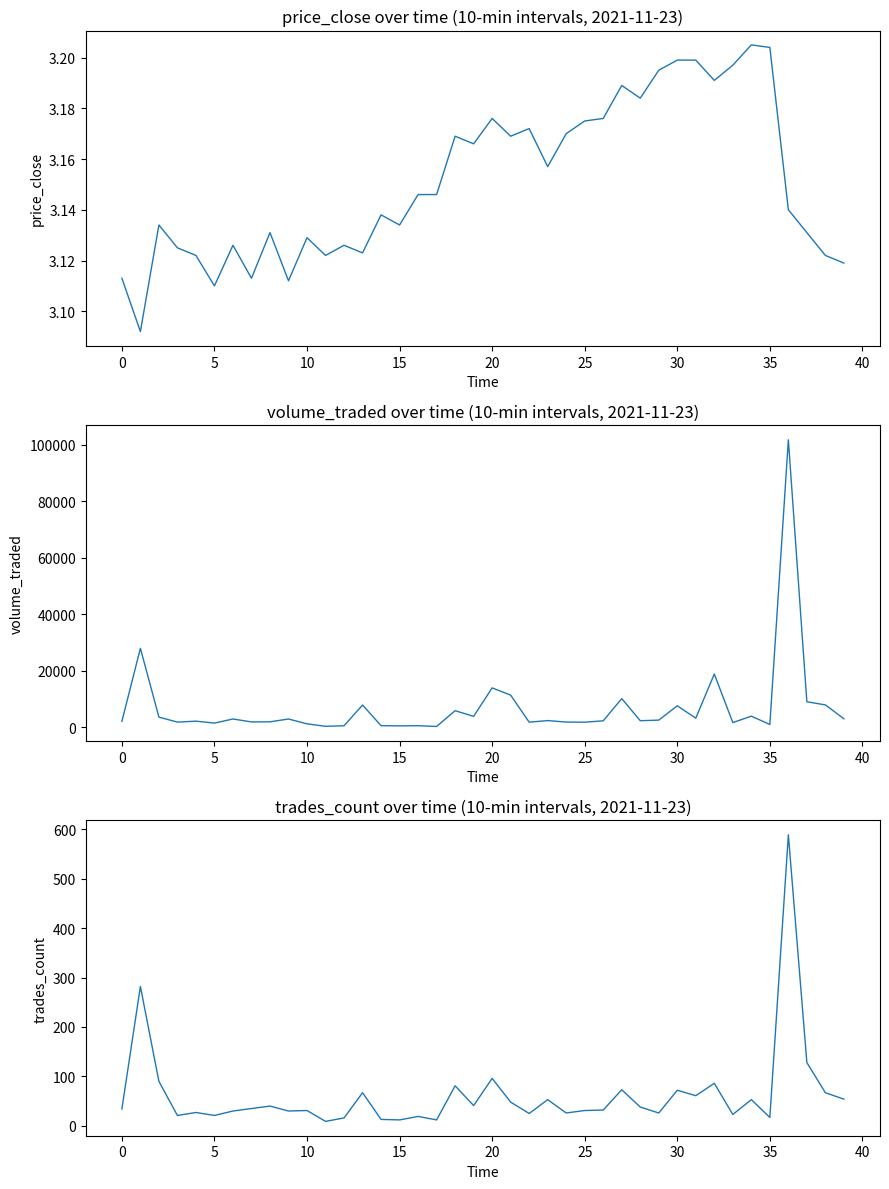

What is the label of the 11th point from the right?

29